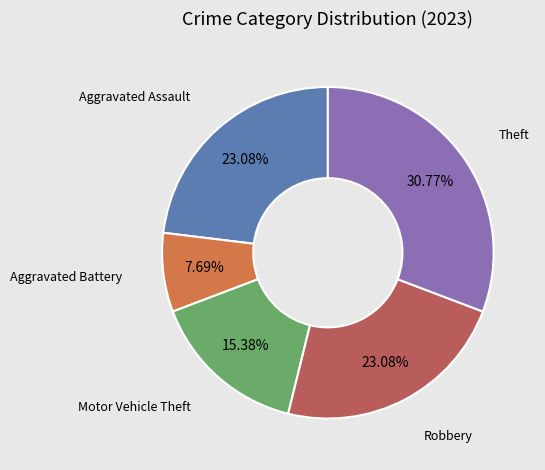

Is there any slice that represents more than half of the pie?

No